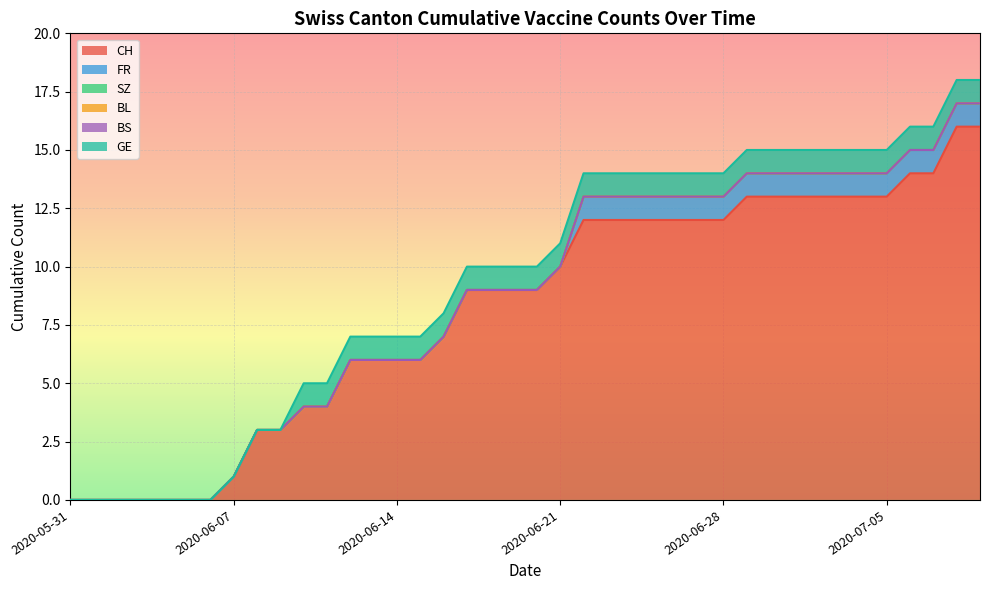

Which series has the largest range (max minus min)?

CH